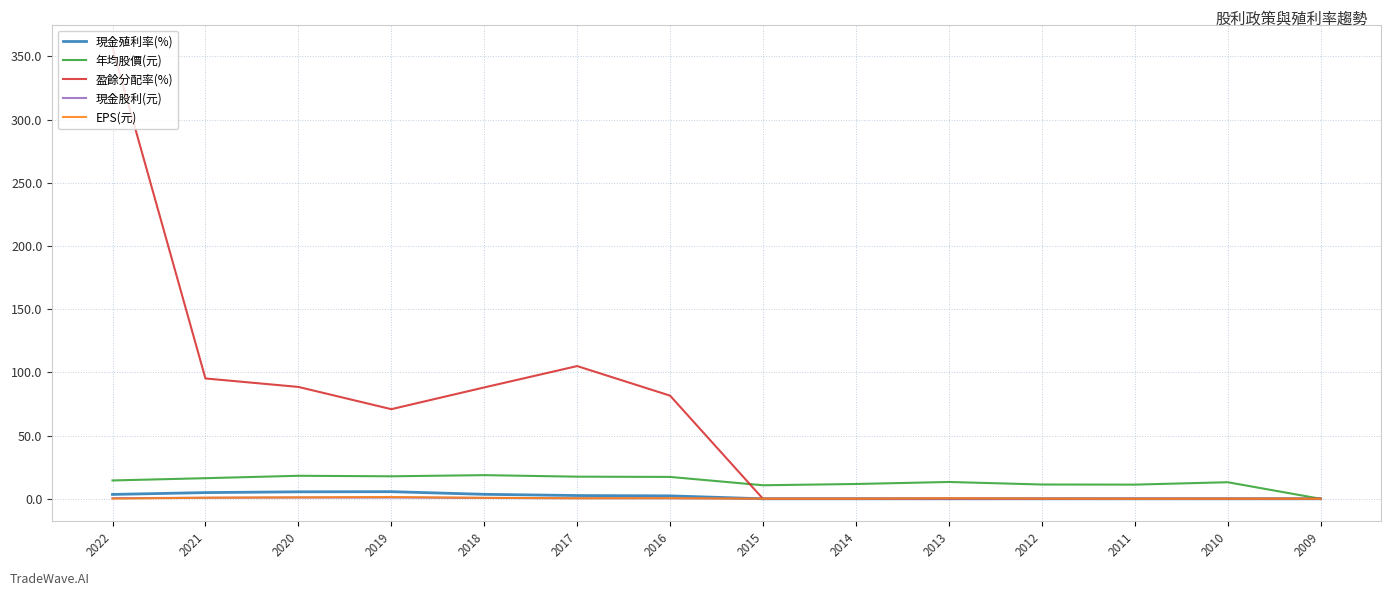

The 盈餘分配率(%) series shows 88.1 at 2018. True or false?

True